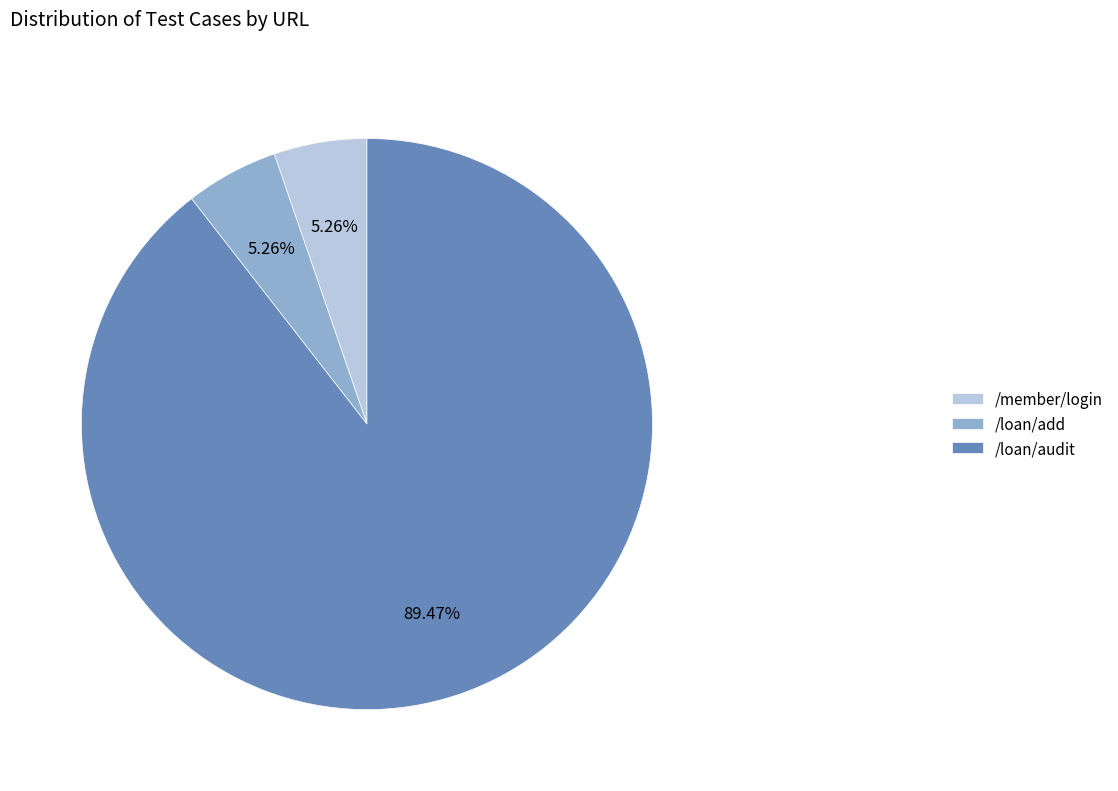

What is the largest slice in the pie chart?

/loan/audit